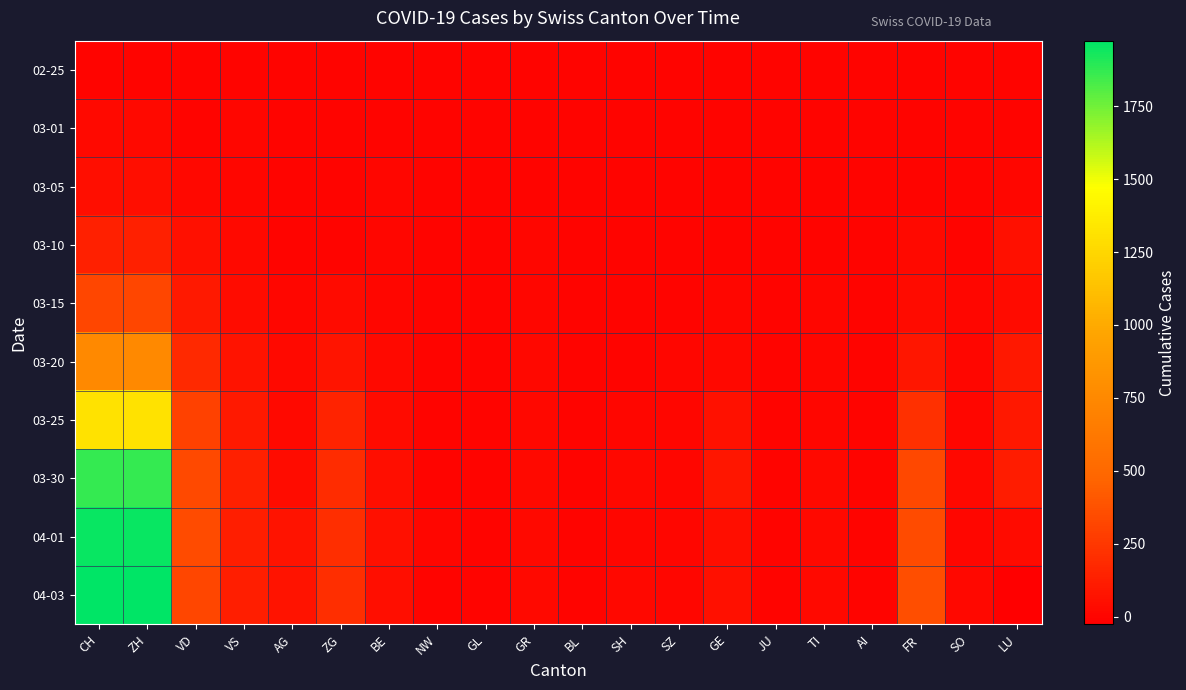

What is the spread (max minus min) of values at GR?

25